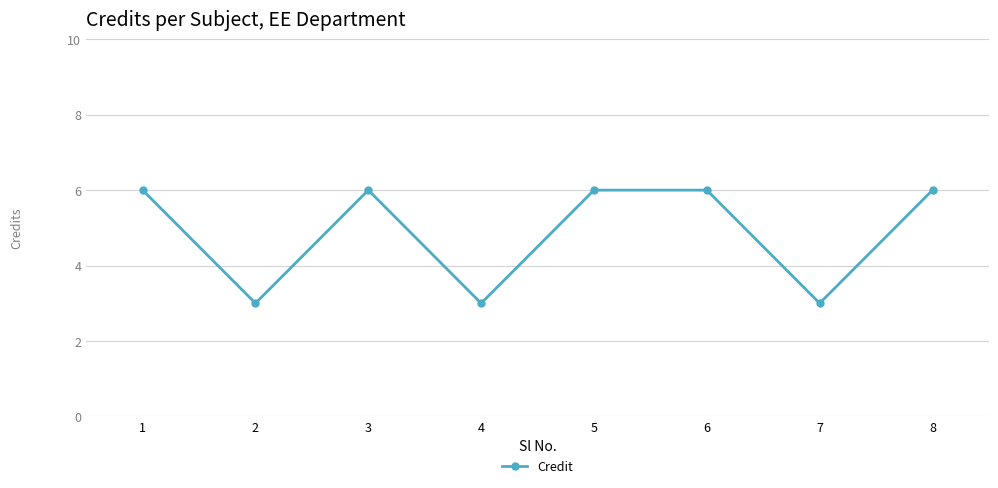

What is the change in value from 4 to 8?

+3